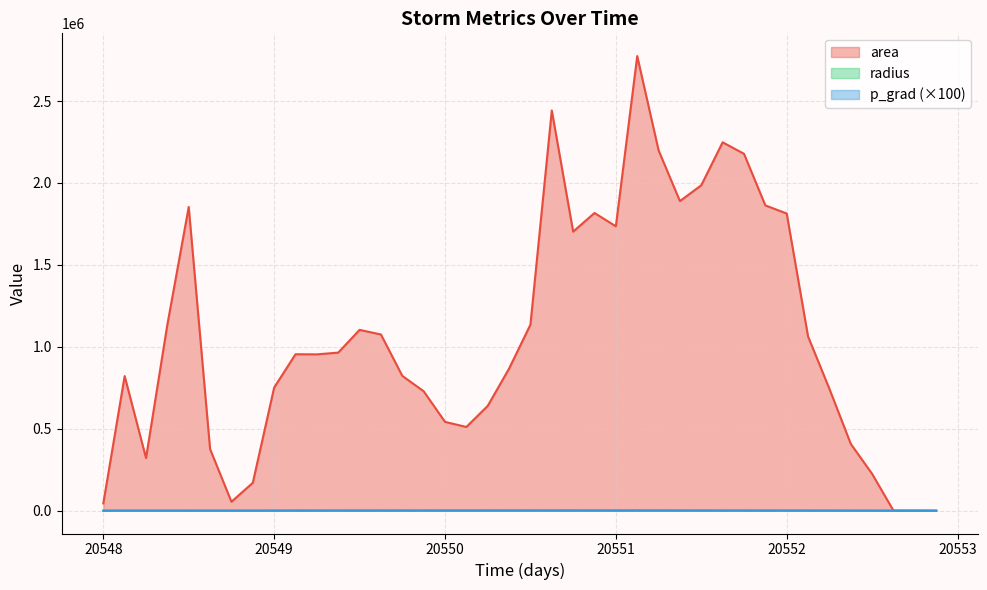

How many lines are shown in the chart?

3